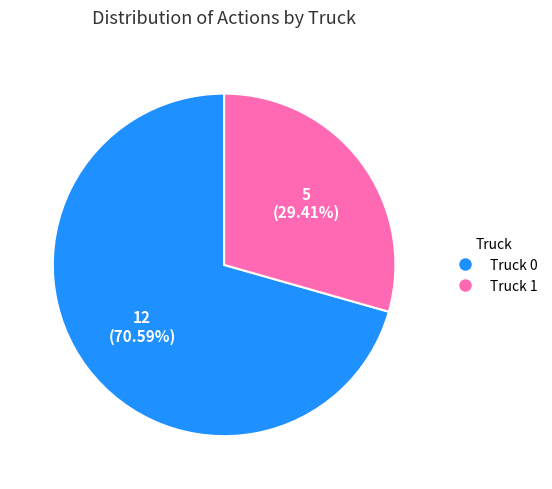

Is it true that Truck 0 is 71% of the pie?

True